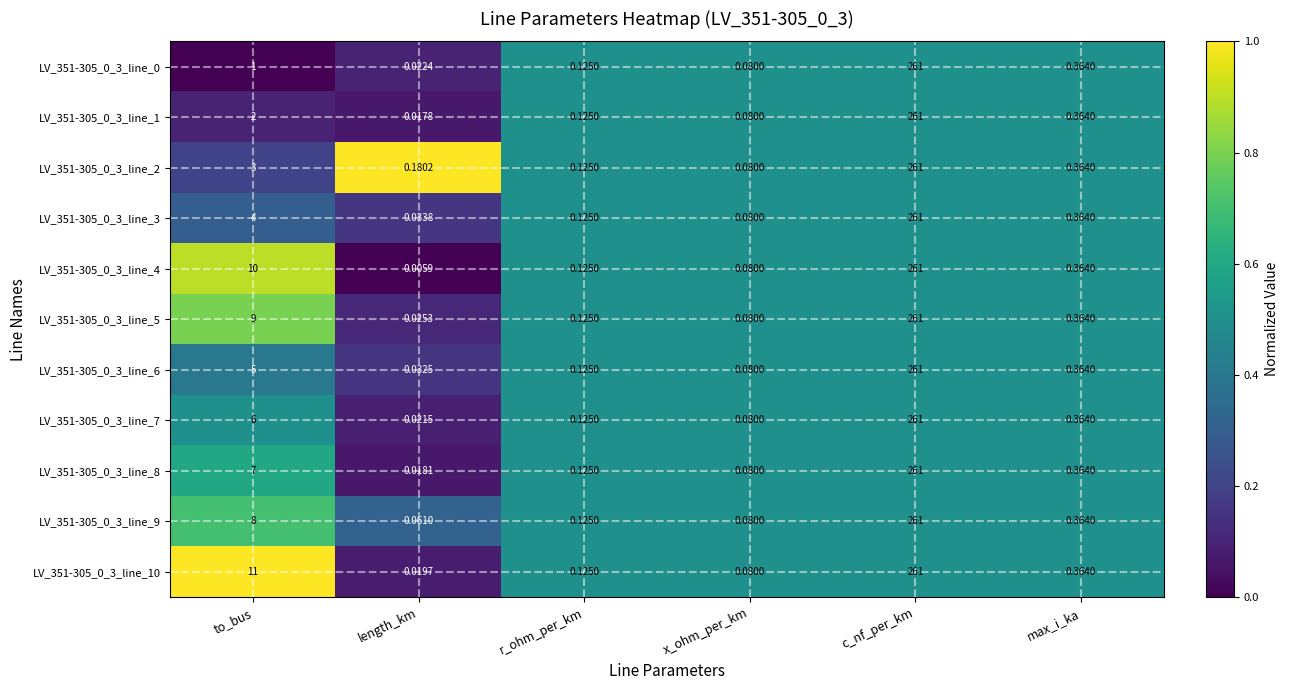

List the labels in order of LV_351-305_0_3_line_5 value, largest first.

c_nf_per_km, to_bus, max_i_ka, r_ohm_per_km, x_ohm_per_km, length_km